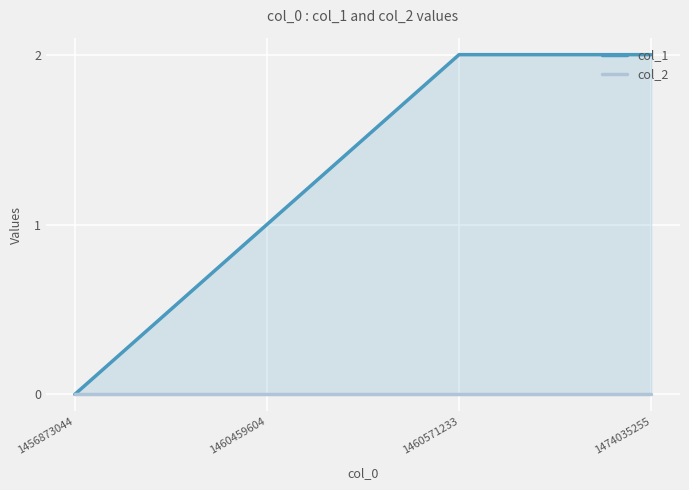

What is the difference between the maximum and minimum values in the col_1 series?

2